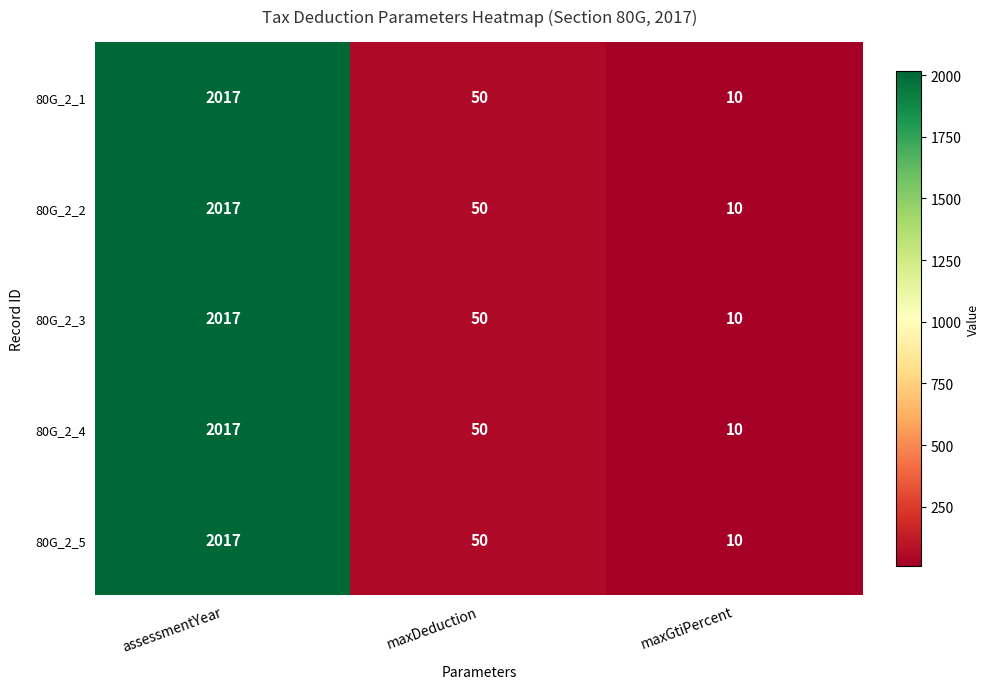

Reading left to right, what are all the values shown in this chart?

80G_2_1: 2017	50	10
80G_2_2: 2017	50	10
80G_2_3: 2017	50	10
80G_2_4: 2017	50	10
80G_2_5: 2017	50	10